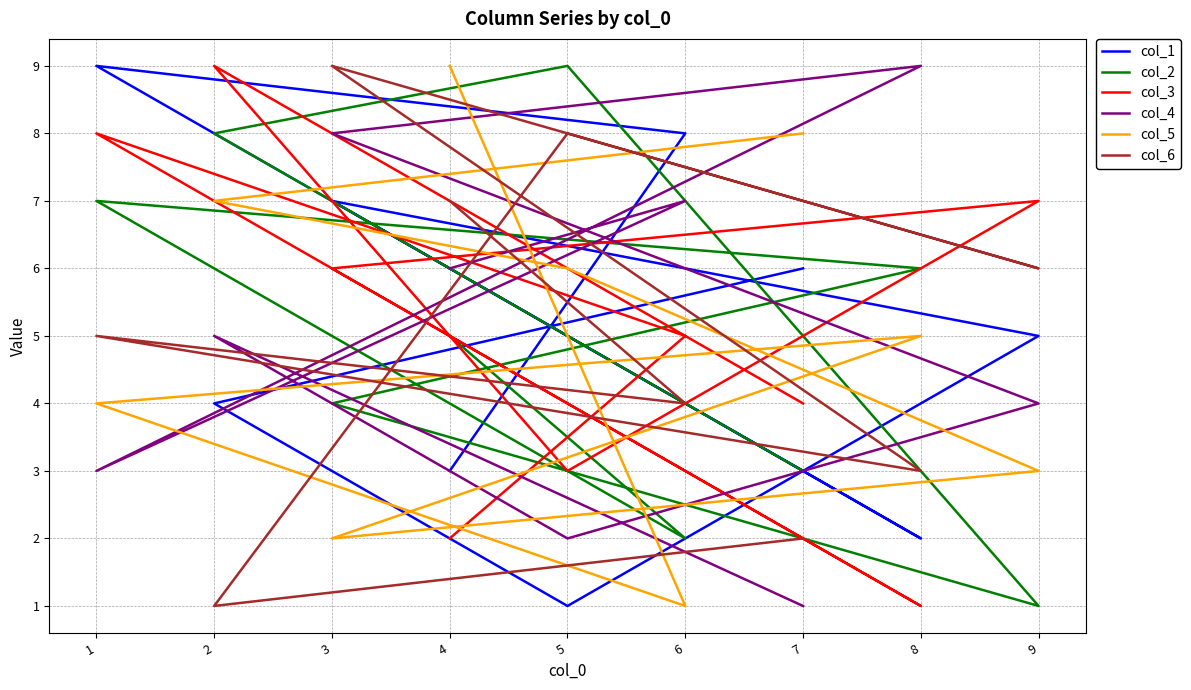

What is the average value of the col_3 series?

5